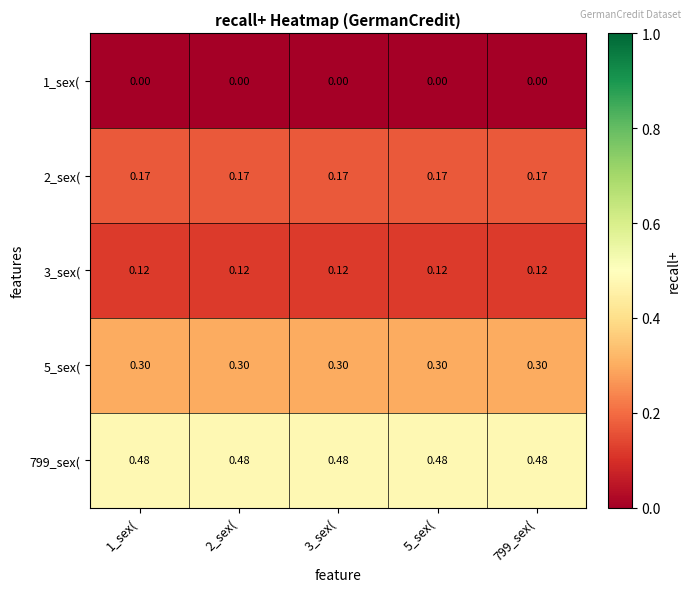

Is the value of 3_sex( at 3_sex( greater than the value of 5_sex( at 799_sex(?

No